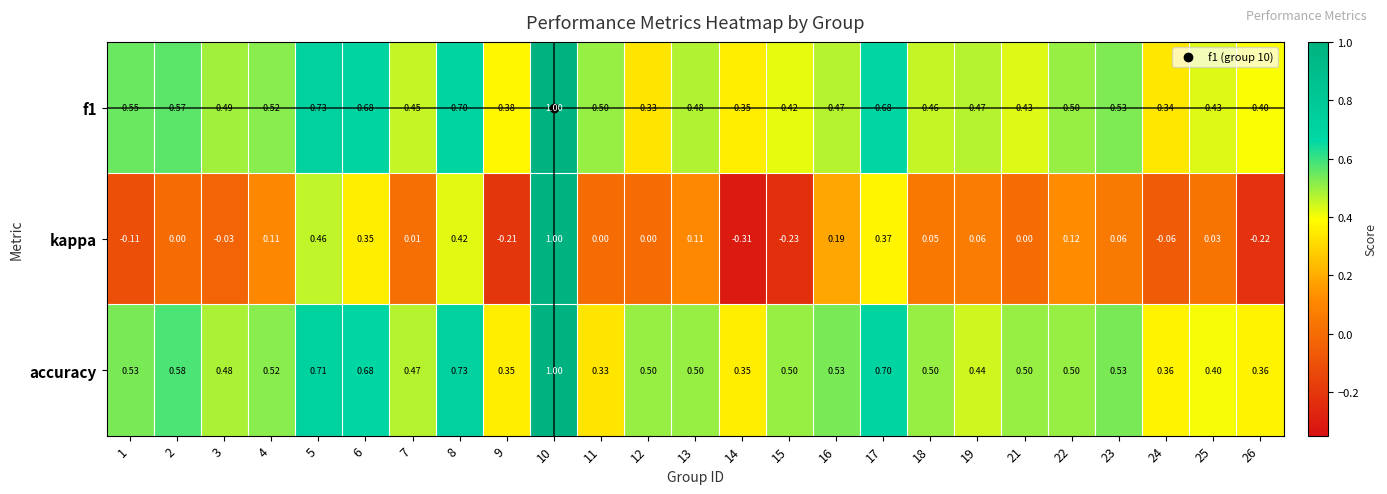

Which series changed the most between 4 and 6?

kappa